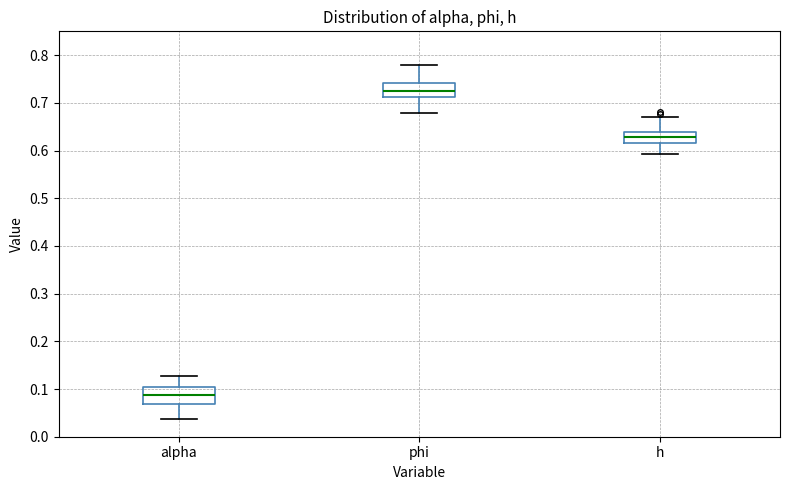

Reading left to right, transcribe this box plot: for each box, give where its median line is, the range the box spans, and where its two whiskers end, as read against the y-axis. The values are not printed on the chart, so give them approximately, as read against the axis.

alpha: median 0.09, box 0.07 to 0.11, whiskers 0.04 to 0.13
phi: median 0.72, box 0.71 to 0.74, whiskers 0.68 to 0.78
h: median 0.63, box 0.62 to 0.64, whiskers 0.59 to 0.67